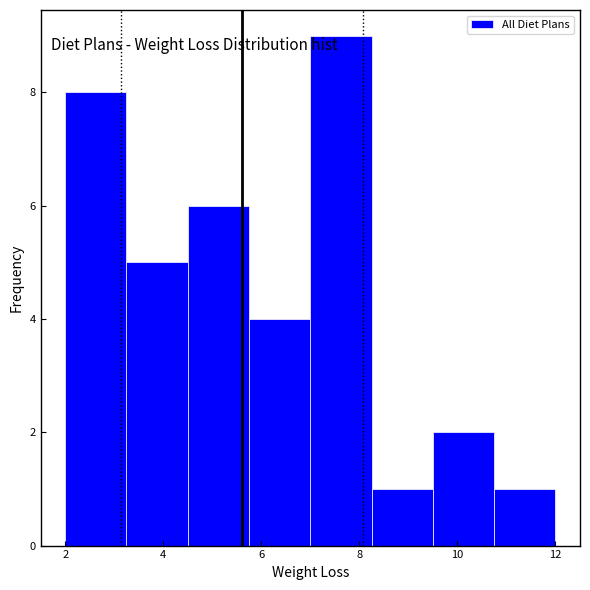

Reading left to right, list every bar in this chart as the range it spans on the x-axis followed by its height. Neither the bar edges nor the heights are printed on the chart, so give them approximately, as read against the axes.

2.00 to 3.25: 8
3.25 to 4.50: 5
4.50 to 5.75: 6
5.75 to 7.00: 4
7.00 to 8.25: 9
8.25 to 9.50: 1
9.50 to 10.75: 2
10.75 to 12.00: 1